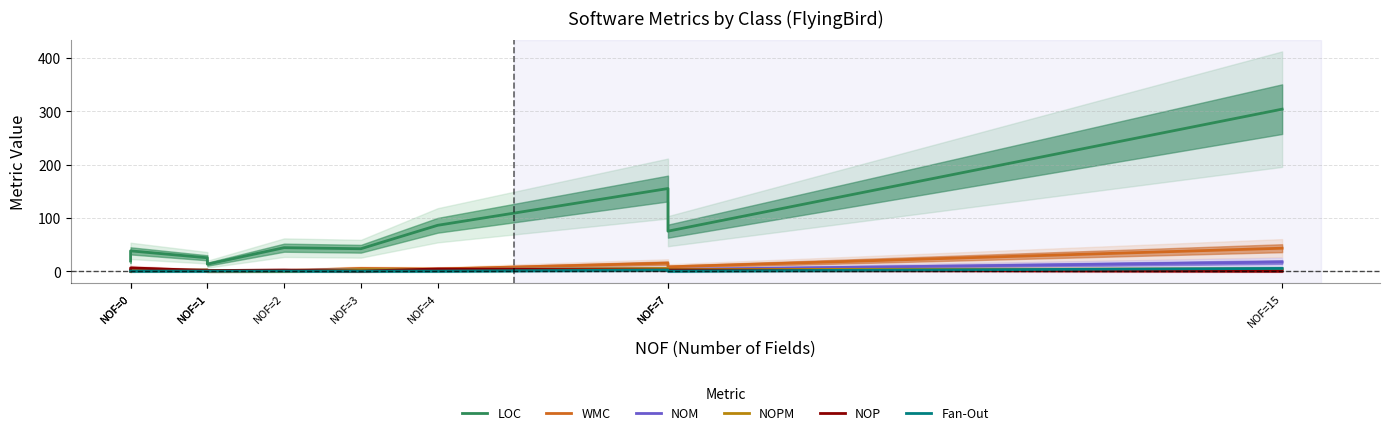

What is the value of the WMC point at the 6th from the left?

5